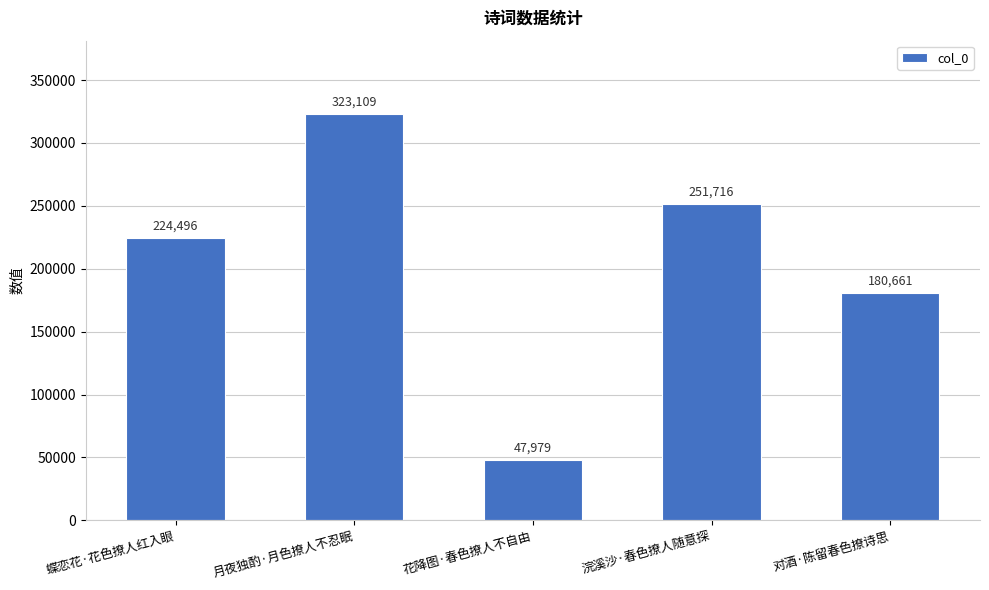

The chart shows a value of 224496 at 蝶恋花·花色撩人红入眼. True or false?

True